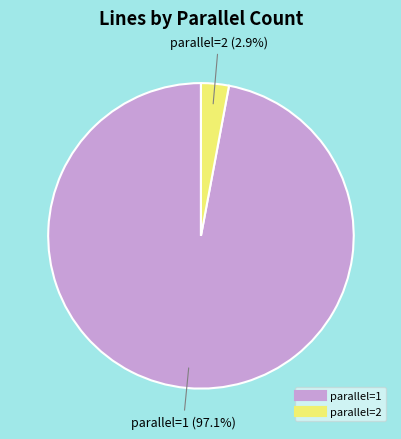

Is the sum of parallel=2 and parallel=1 greater than half?

Yes